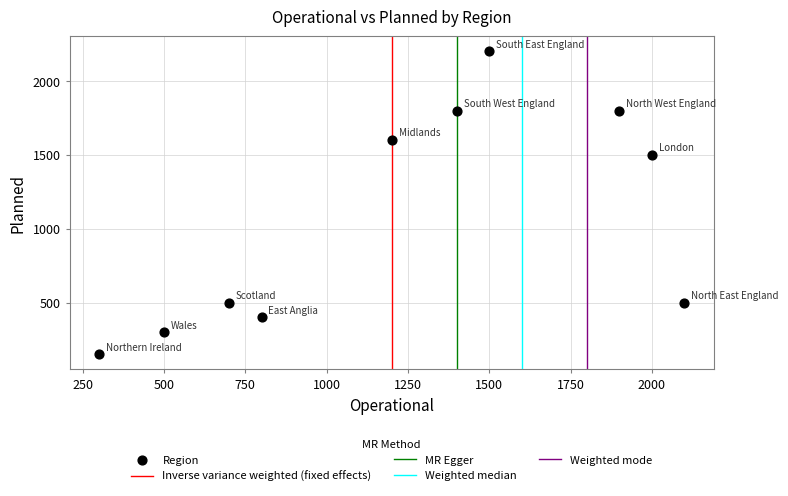

What is the range of X values (max minus min)?

1800